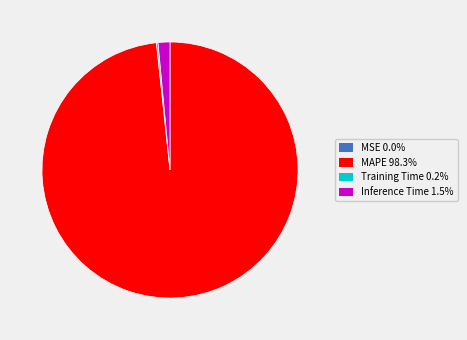

Is the sum of MAPE 98.3% and Inference Time 1.5% greater than half?

Yes